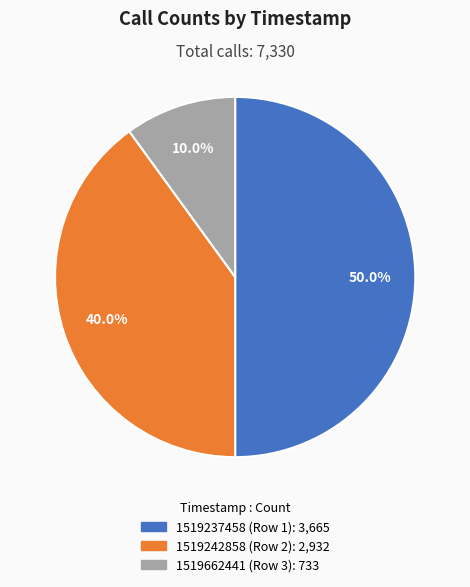

Which slice is the largest?

1519237458